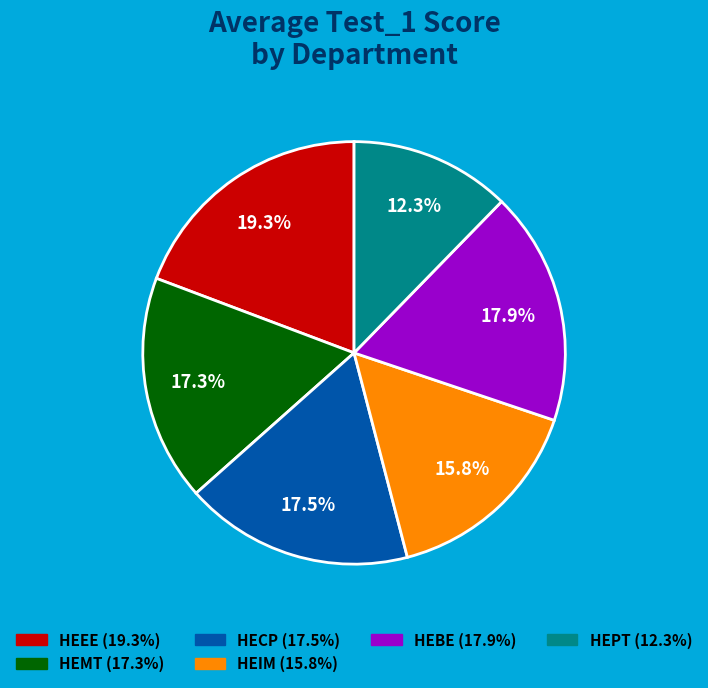

Is there any slice that represents more than half of the pie?

No